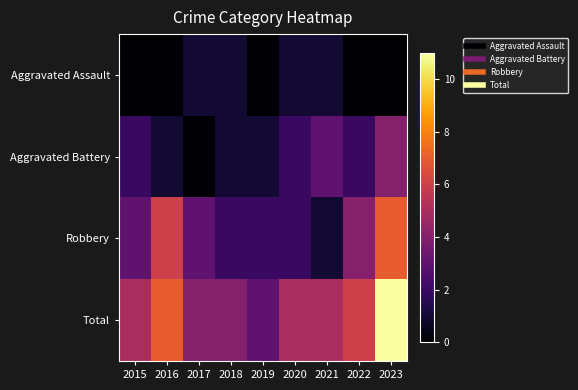

Which series changed the most between 2020 and 2023?

Total